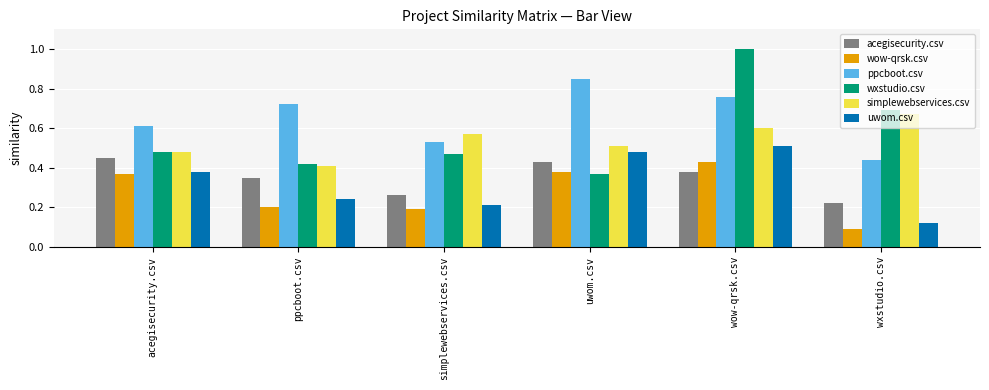

Is it true that acegisecurity.csv equals 0.4 at uwom.csv?

True